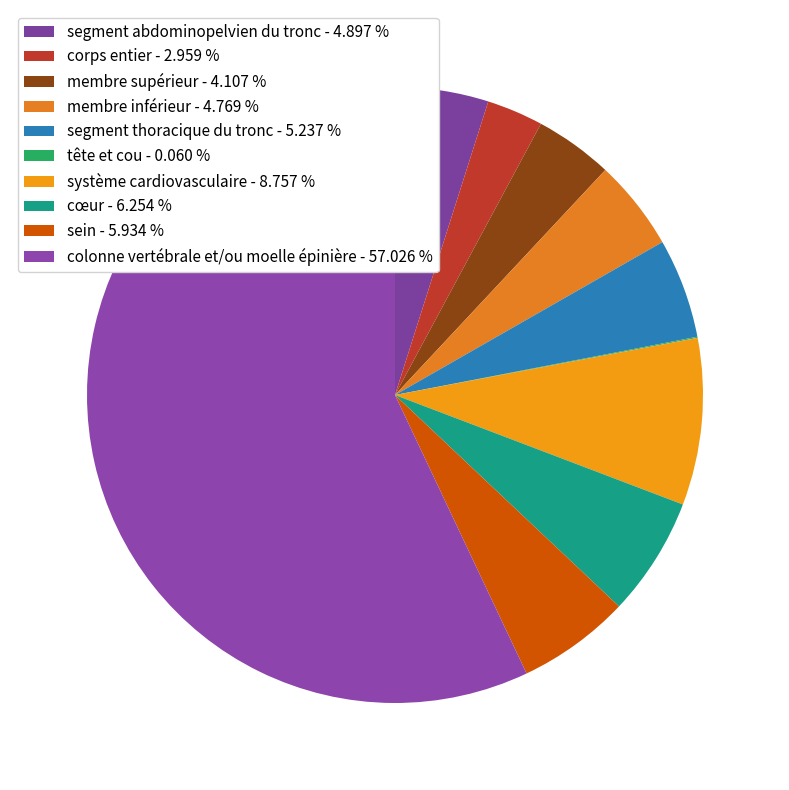

What percentage is the segment abdominopelvien du tronc slice, to the nearest percent?

5%